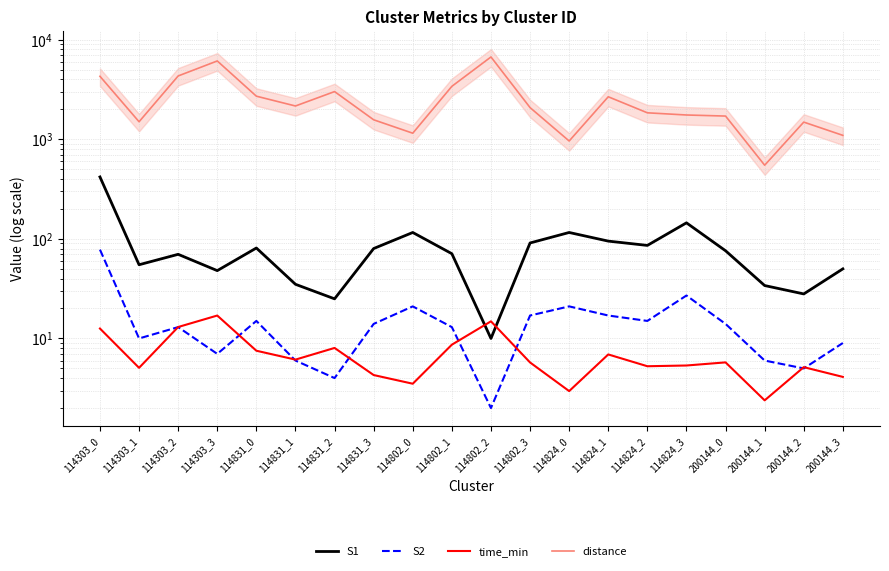

Which series has the largest range (max minus min)?

distance